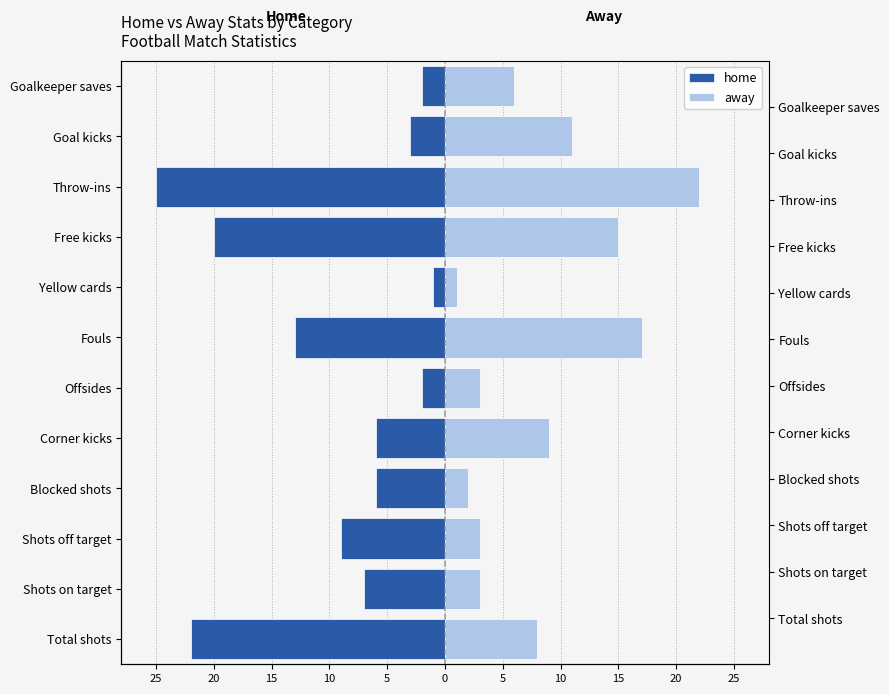

What is the difference between the maximum and minimum values in the home series?

24